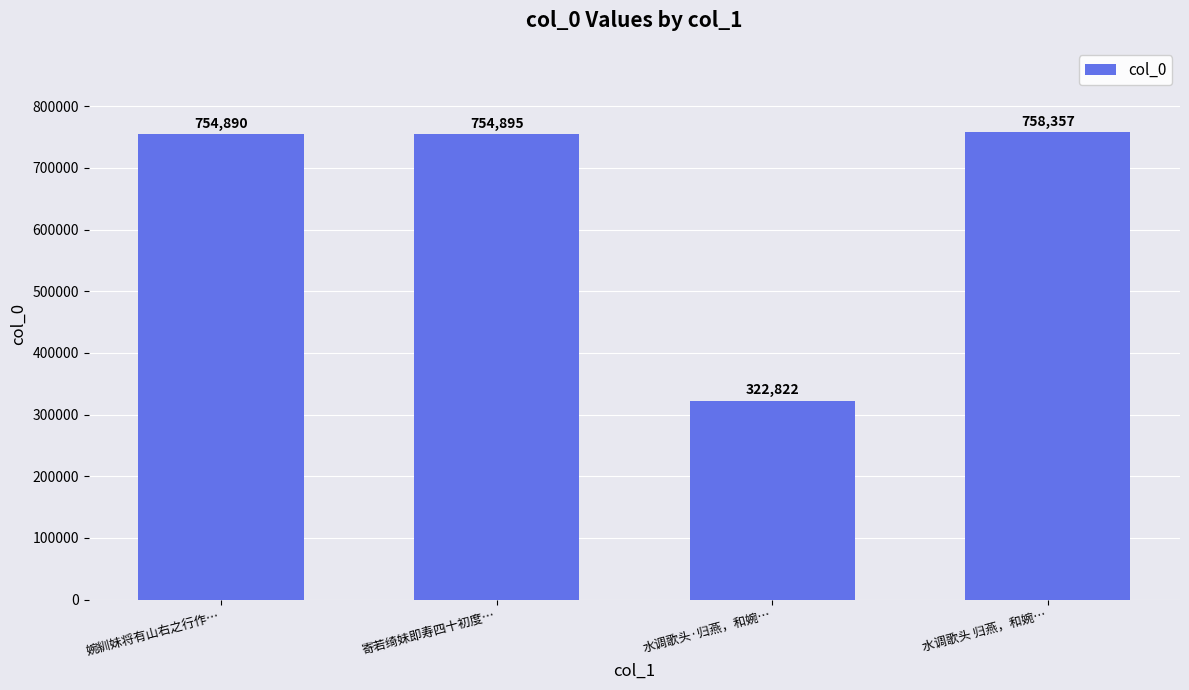

What is the value of the 3rd bar from the left?

322822